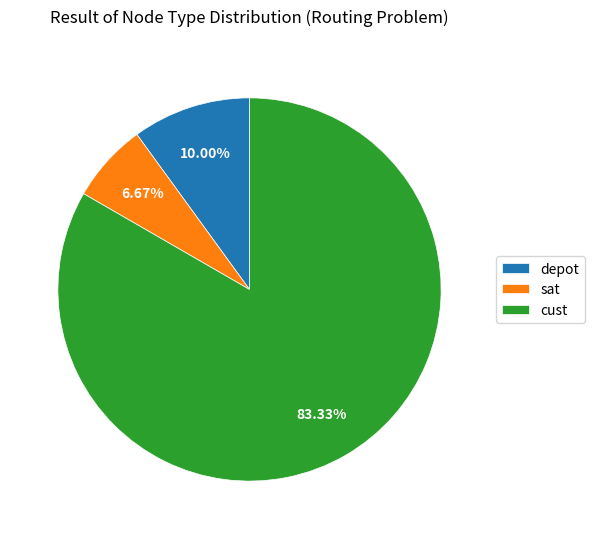

Count the number of slices in the pie.

3